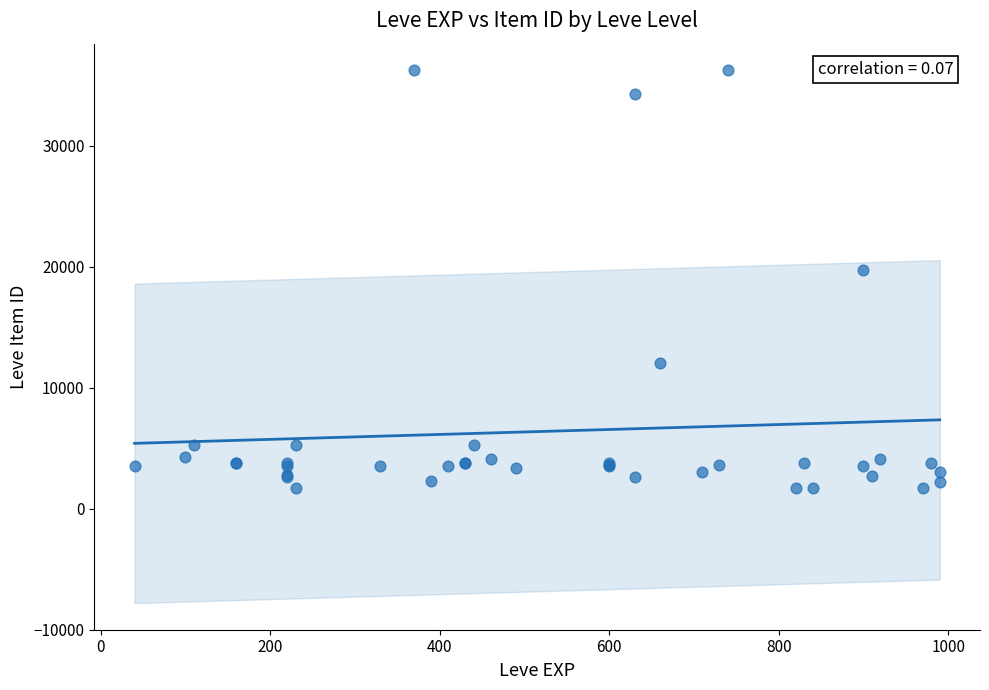

What Y value in the scatter plot is closest to 18967?

19744